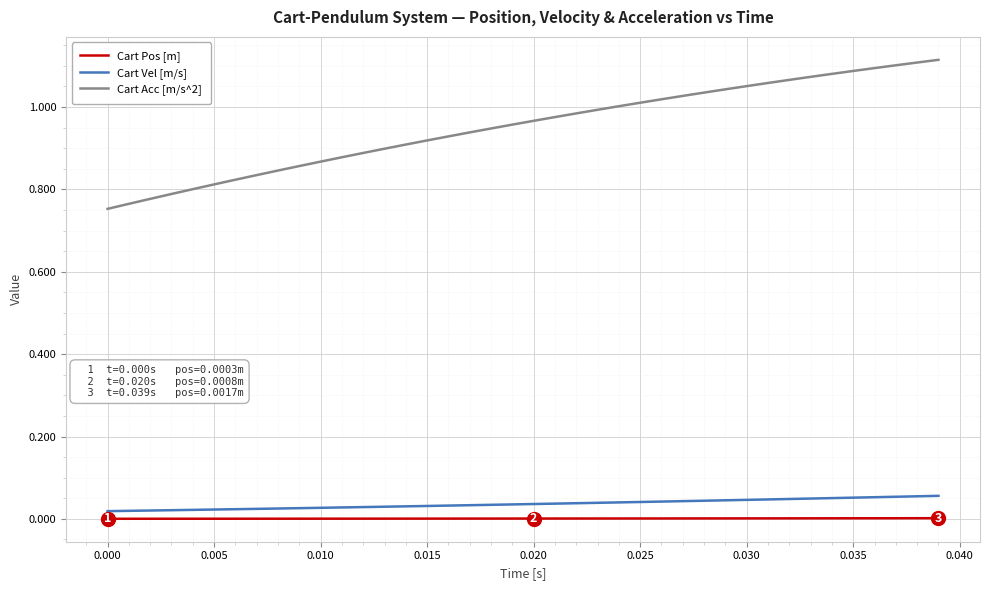

Which series has the largest total across all categories?

Cart Acc [m/s^2]